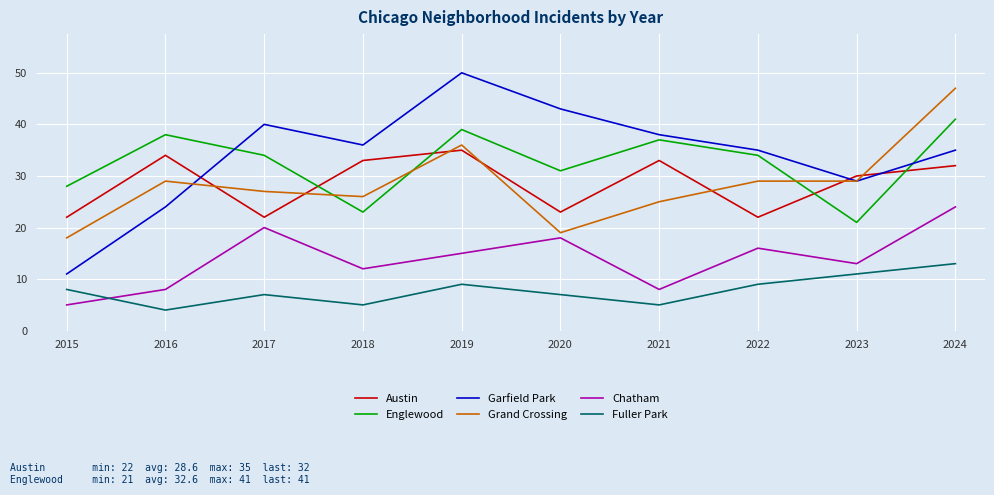

How many lines are shown in the chart?

6